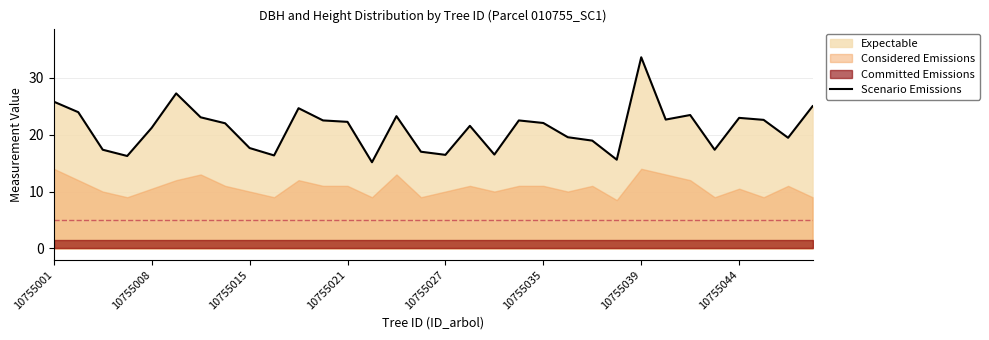

How many data points does each series have?

32